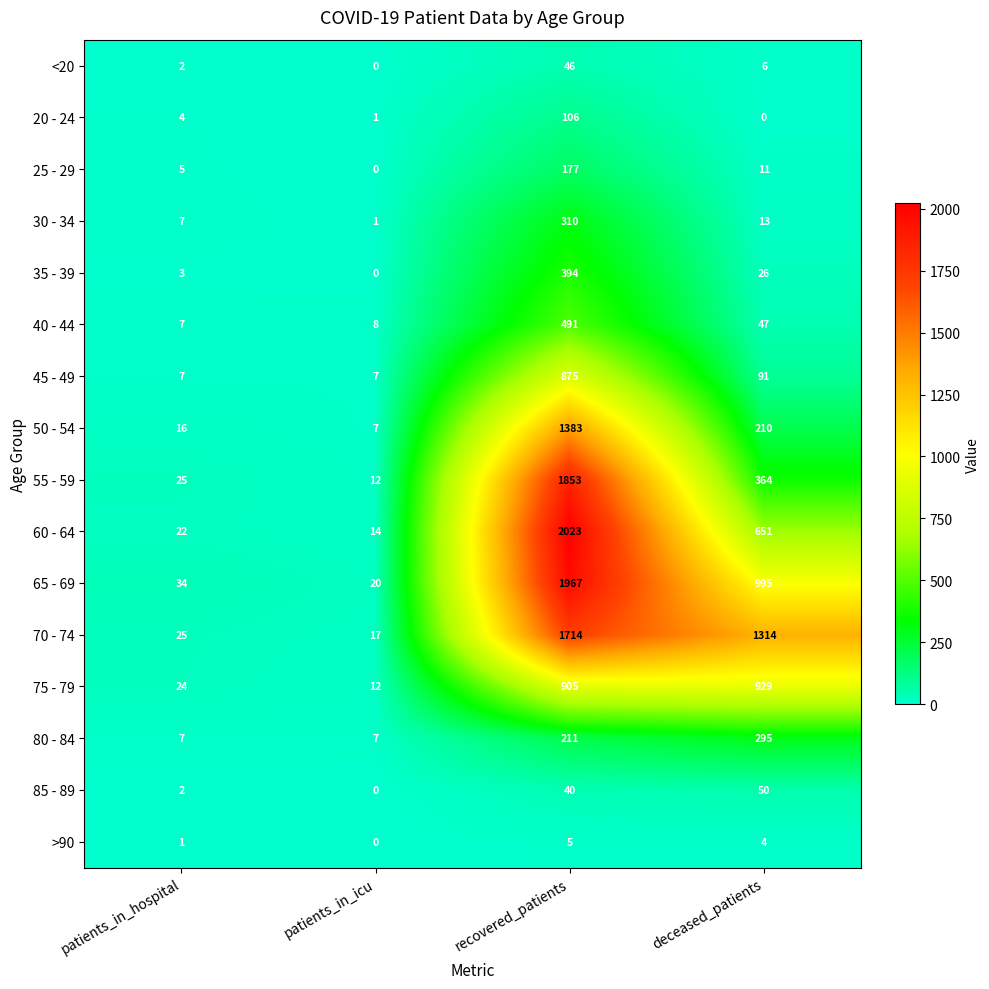

Rank the series by their maximum value, from highest to lowest.

60 - 64, 65 - 69, 55 - 59, 70 - 74, 50 - 54, 75 - 79, 45 - 49, 40 - 44, 35 - 39, 30 - 34, 80 - 84, 25 - 29, 20 - 24, 85 - 89, <20, >90